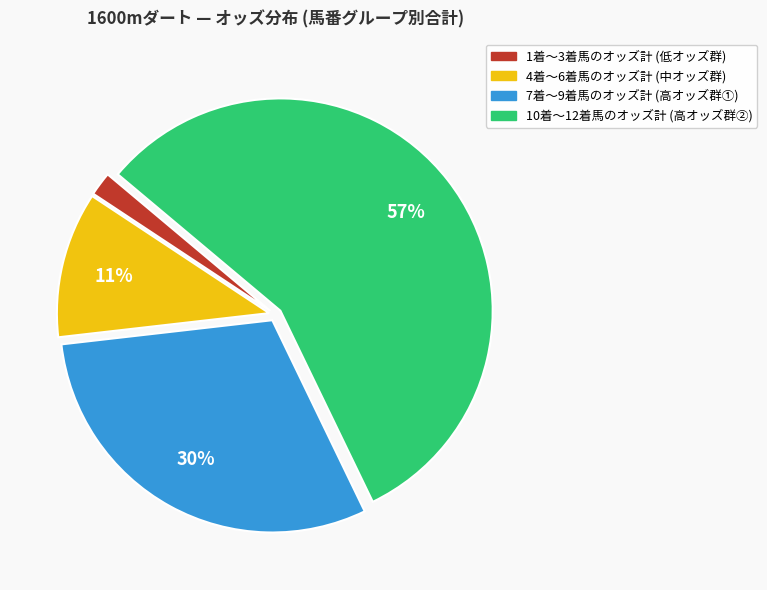

Is there any slice that represents more than half of the pie?

Yes